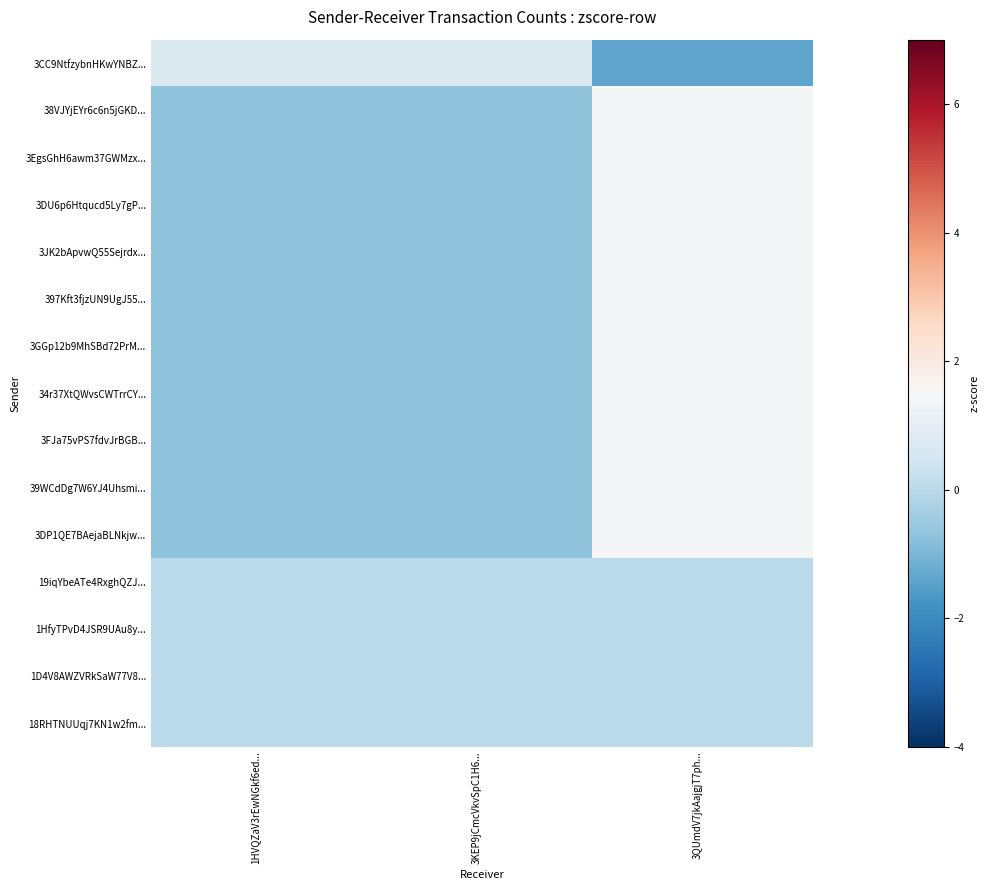

Which has a higher value, 3QUmdV7jkAajgjT7ph... or 1HVQZaV3rEwNGkf6ed...?

1HVQZaV3rEwNGkf6ed...